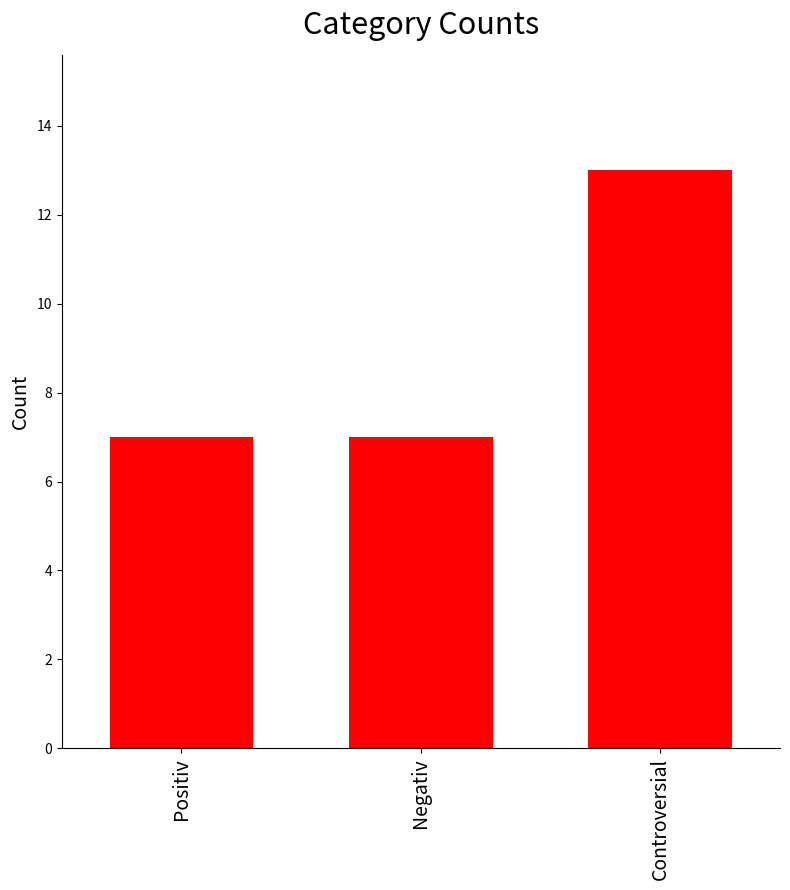

Reading left to right, what are all the values shown in this chart?

7	7	13